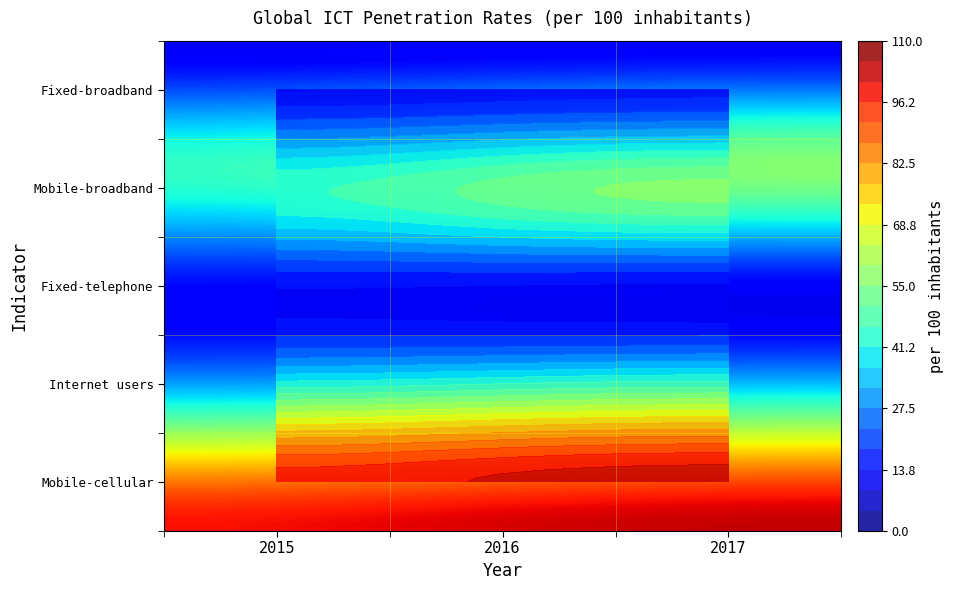

Reading left to right, transcribe all the data shown in this chart.

Mobile-cellular telephone subscriptions: 98.2	101.5	103.5
Individuals using the Internet: 43.2	45.9	48.0
Fixed-telephone subscriptions: 14.3	13.6	13.0
Active mobile-broadband subscriptions: 45.1	52.2	56.4
Fixed-broadband subscriptions: 11.5	12.4	13.1